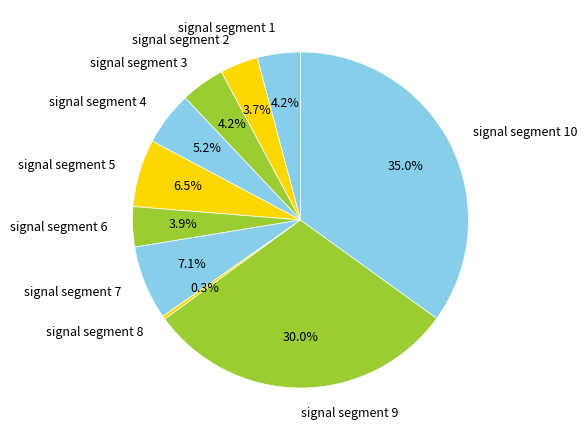

True or false: signal segment 1 accounts for 4% of the total.

True